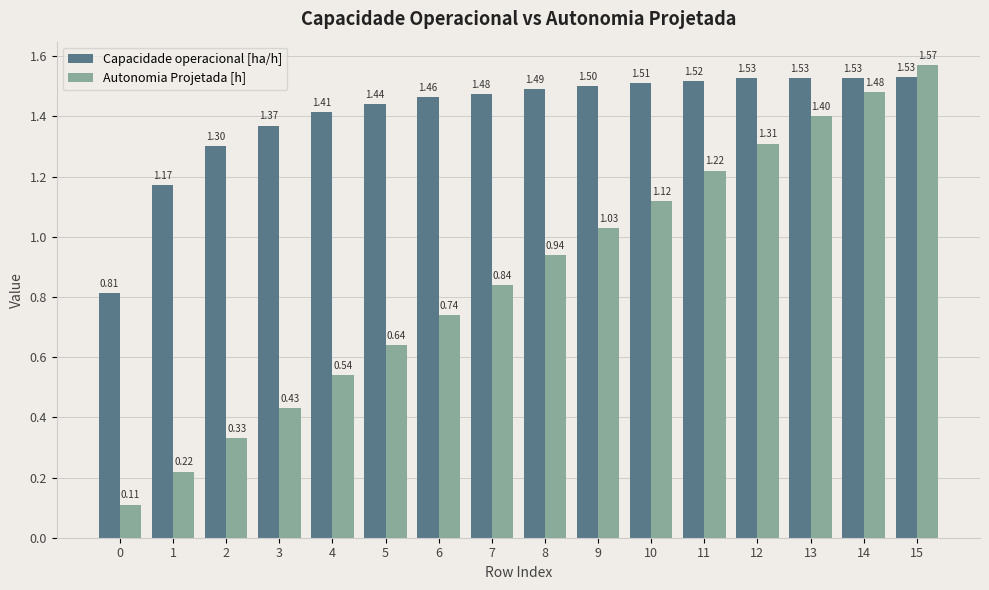

How many series are shown in this chart?

2